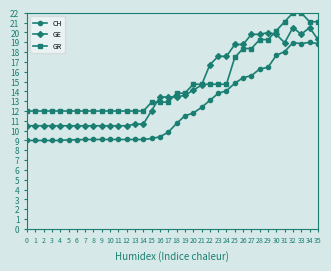

True or false: GR and CH intersect in this chart.

False